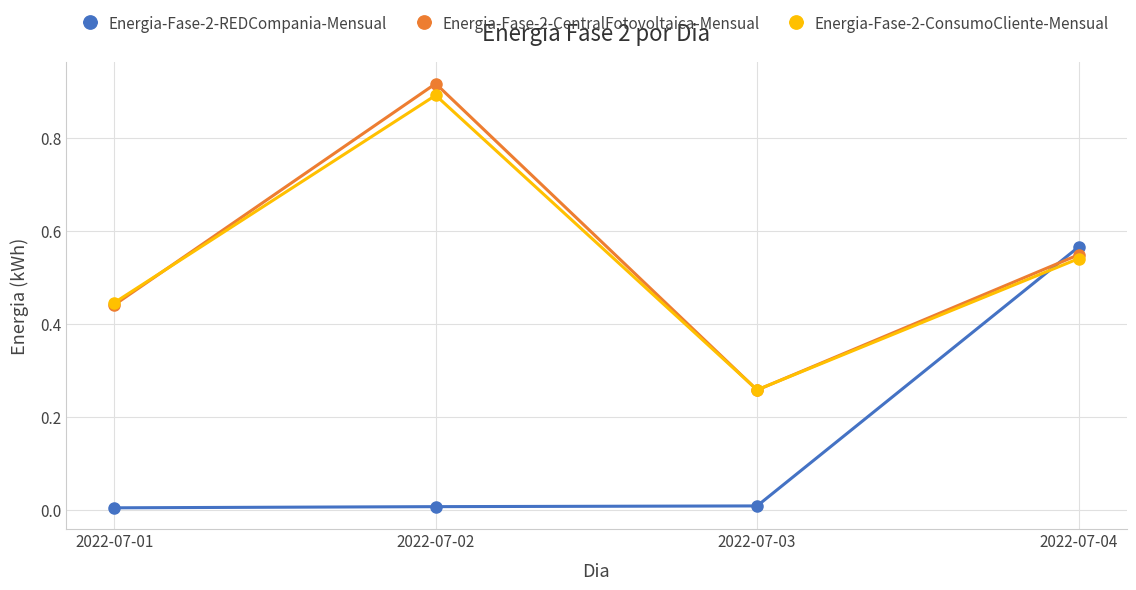

At which category is the sum across all series the highest?

2022-07-02